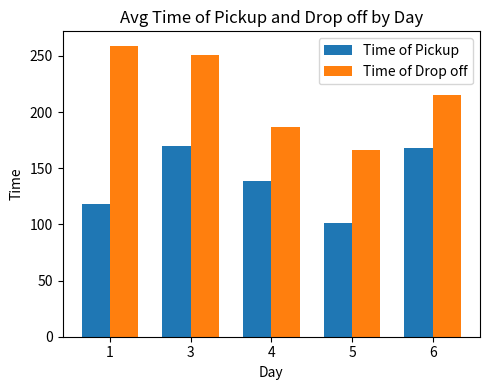

Between 1 and 4, which series saw the biggest shift?

Time of Drop off